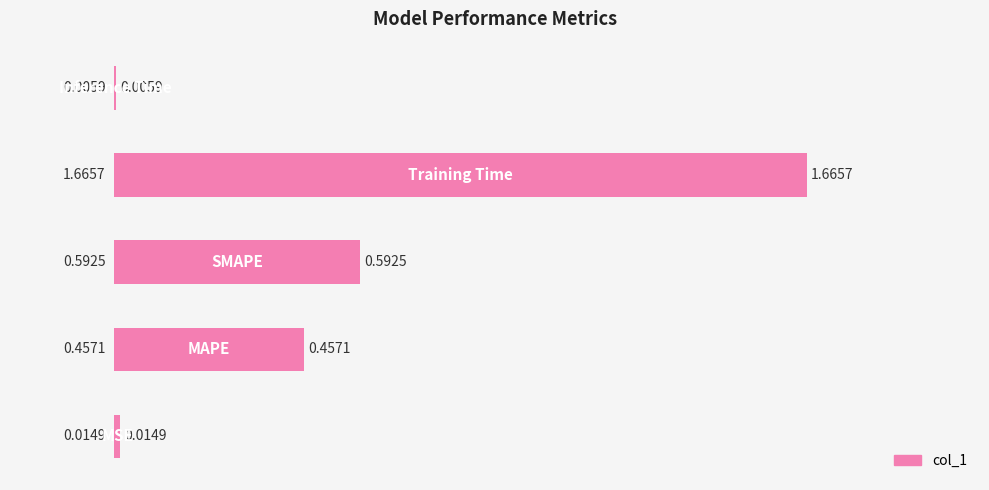

What is the sum of all values?

2.7